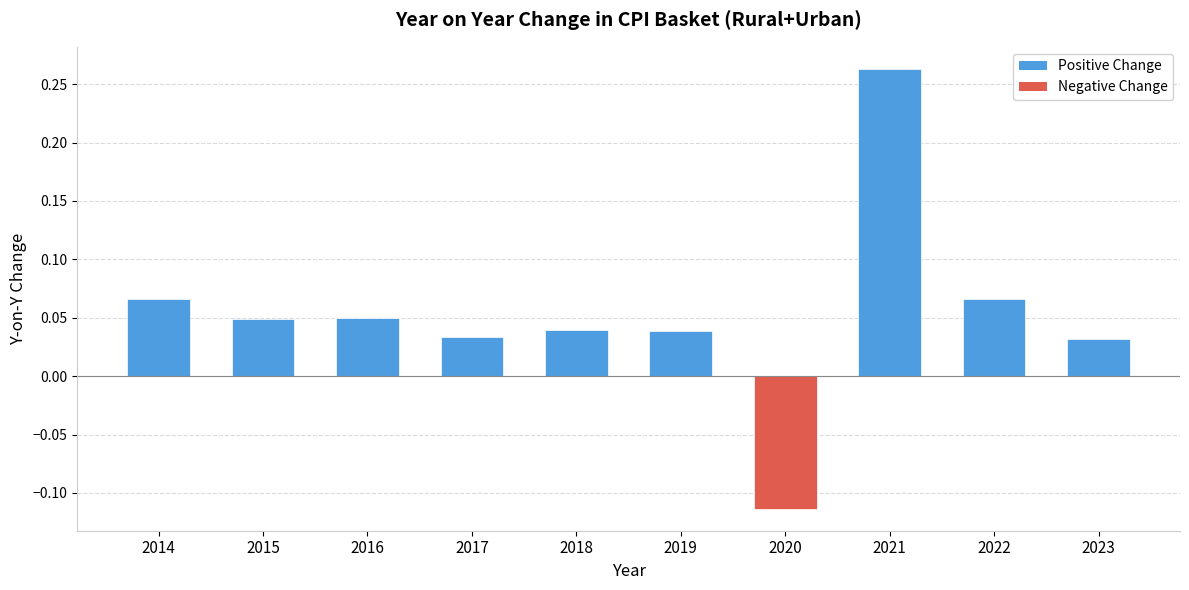

Which category has the lowest value across all series?

2020